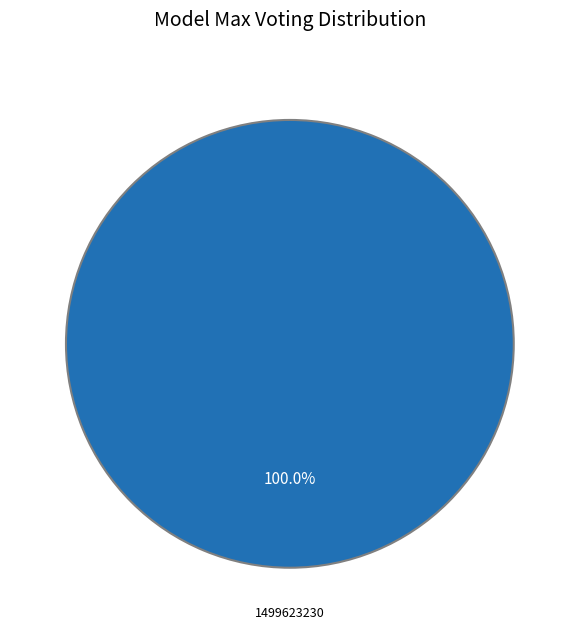

How many slices are in this pie chart?

1